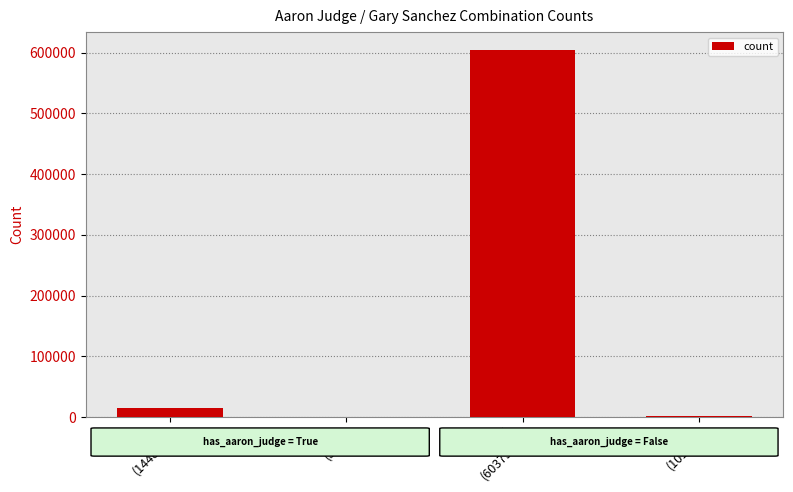

What is the sum of all values?

619333